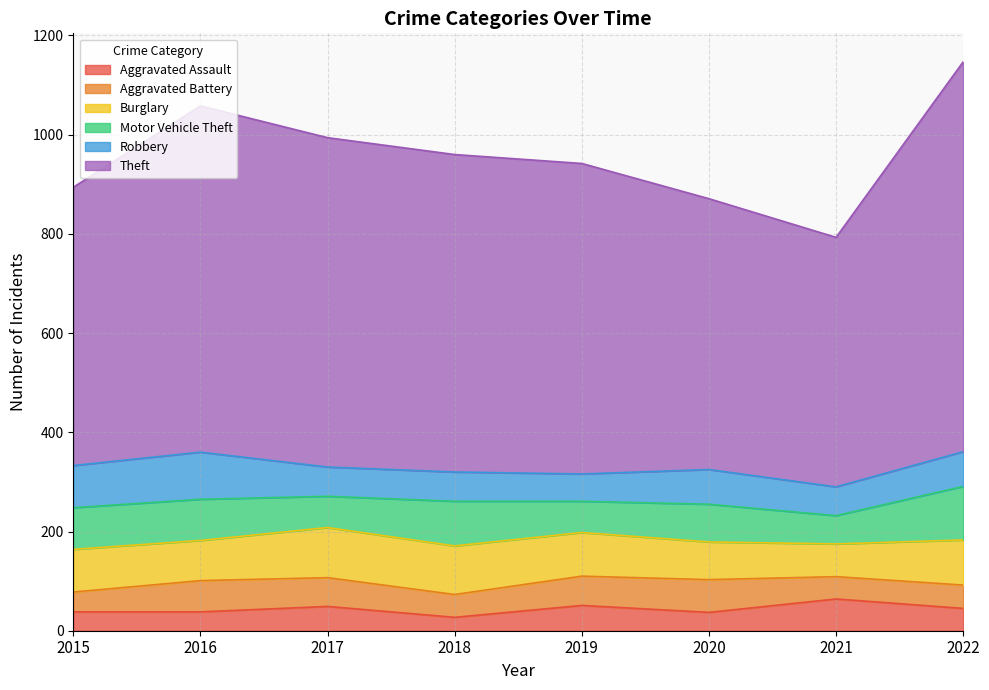

What is the minimum value for Robbery?

55